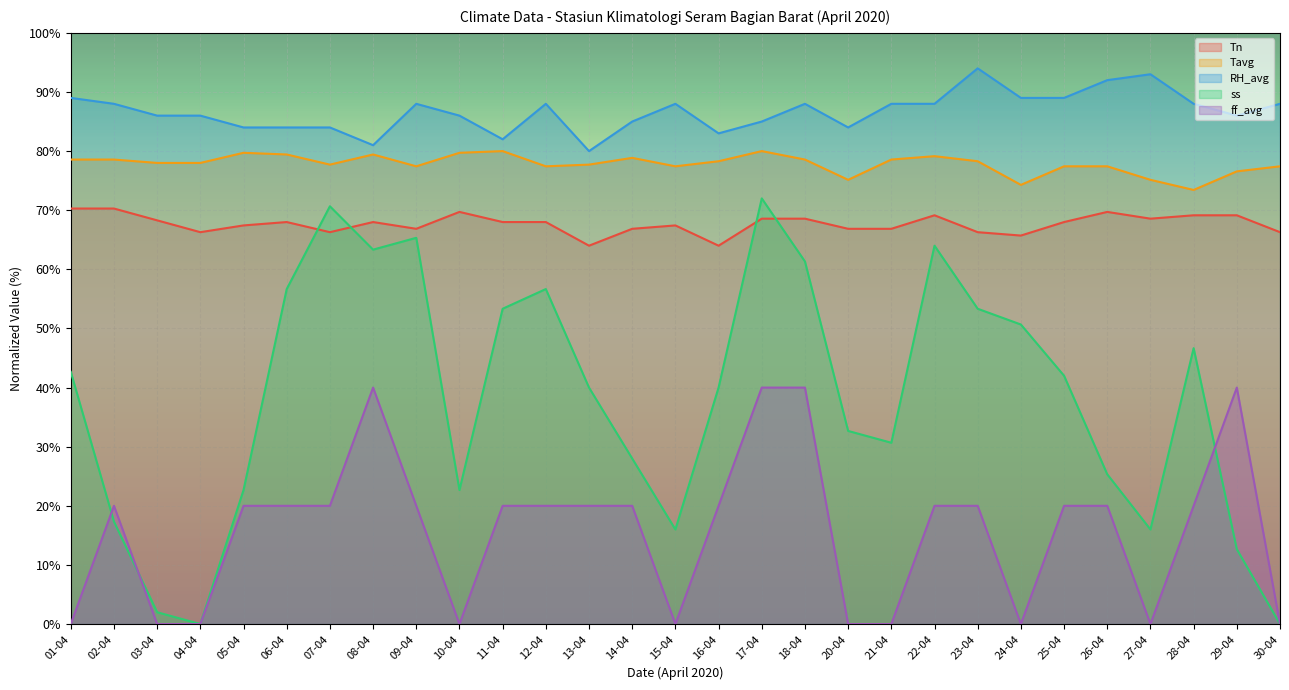

Which label corresponds to the smallest value in the chart?

04-04